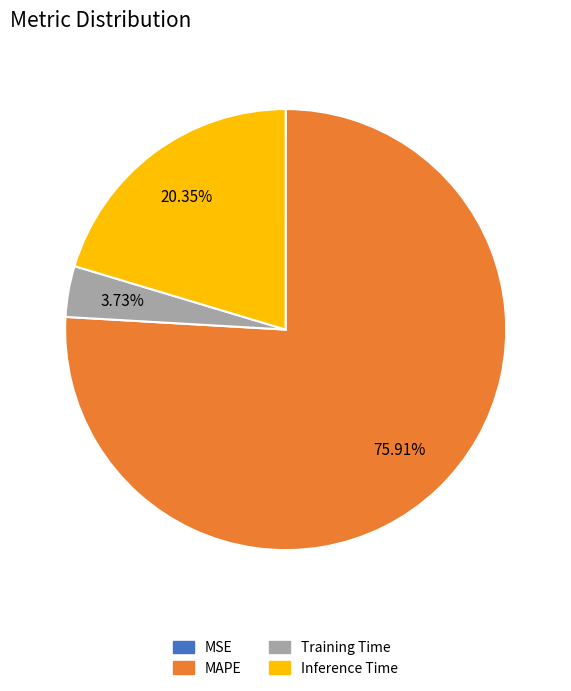

Which category has the biggest portion of the pie?

MAPE